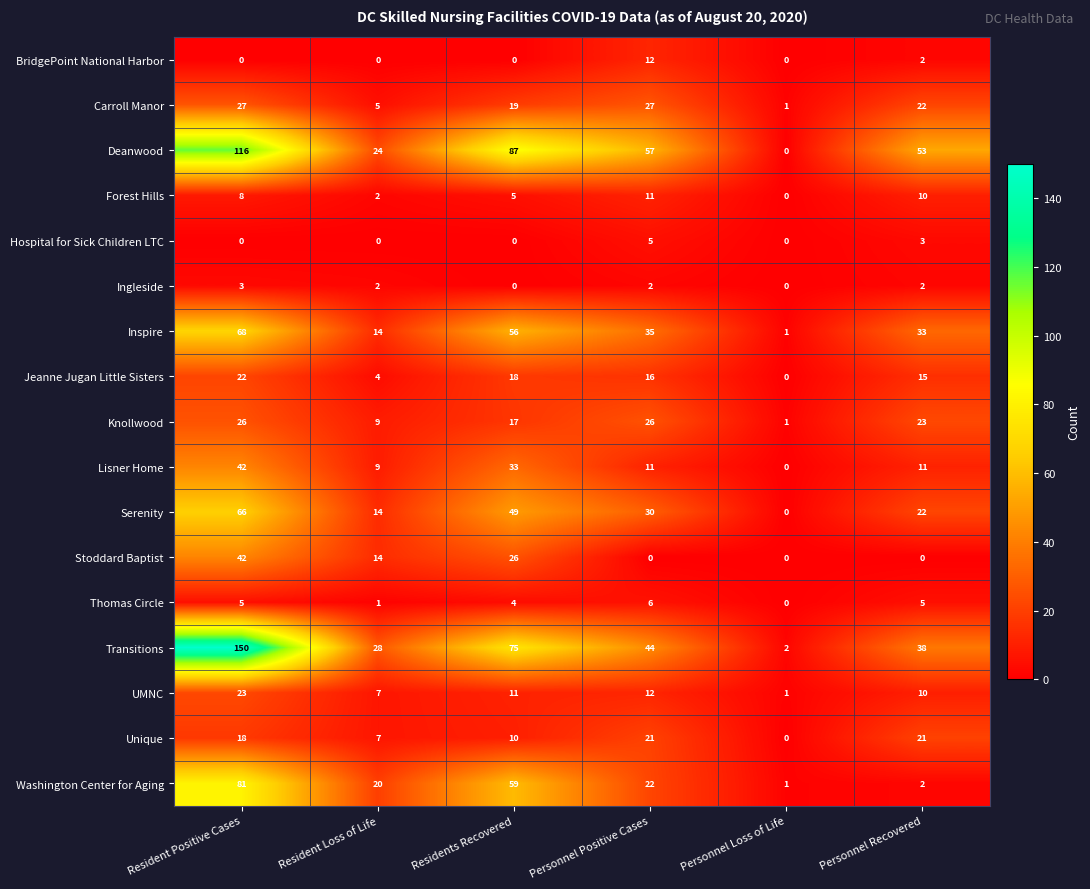

Read the Unique value at Residents Recovered, to the nearest 5.

10